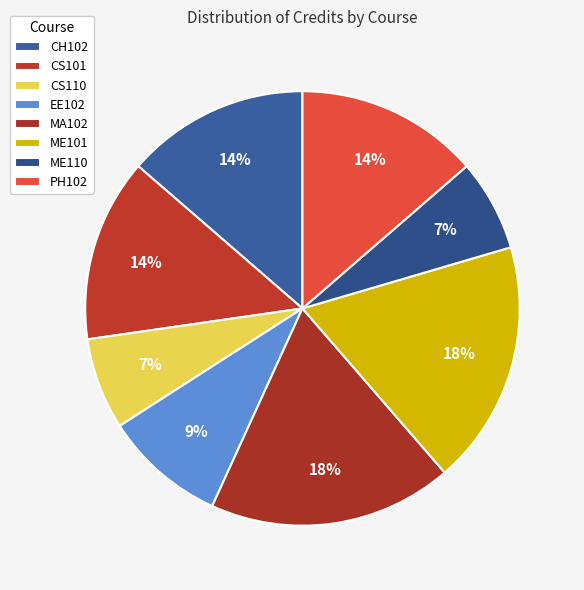

Which slice is the smallest?

CS110